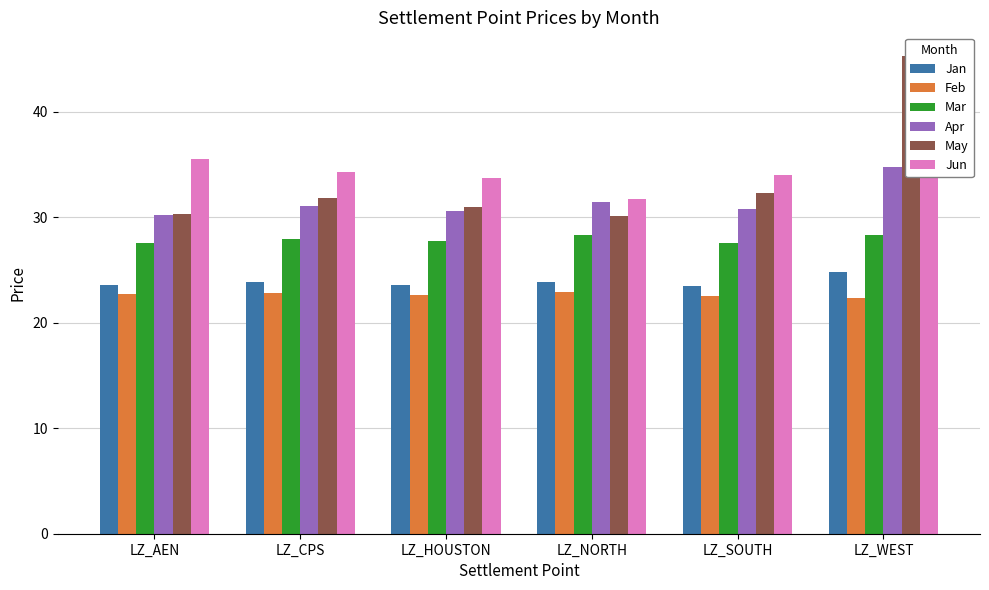

The Jun series shows 34.3 at LZ_CPS. True or false?

True